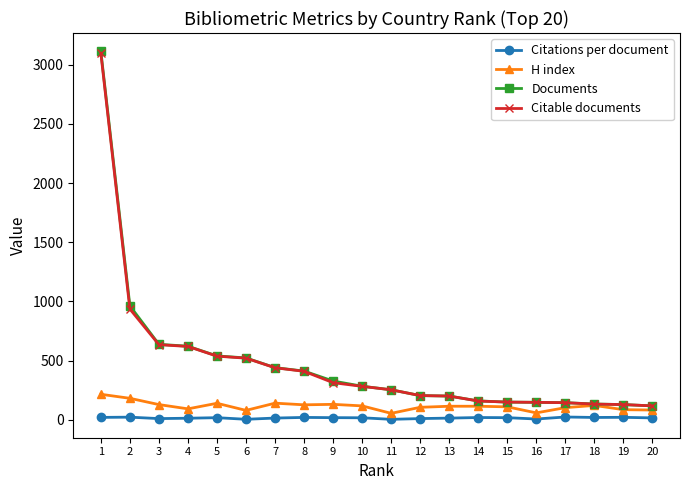

Which series has the largest range (max minus min)?

Documents